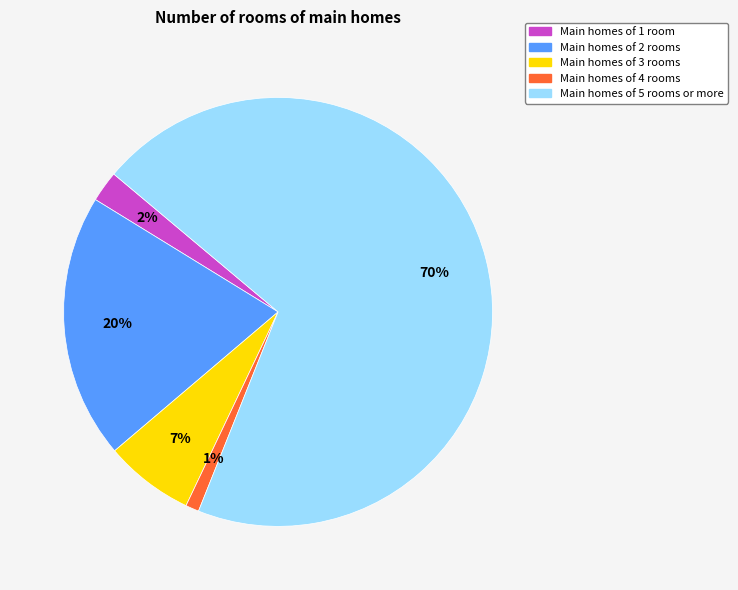

To the nearest percent, what is the average slice percentage?

20%